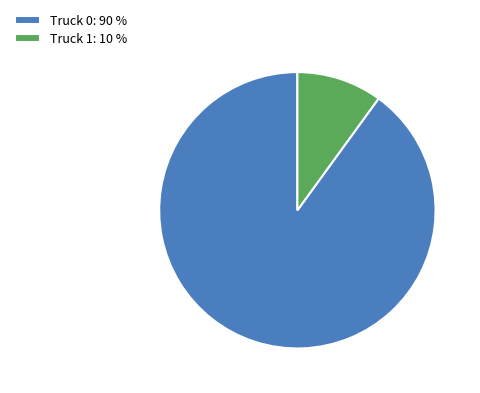

What is the largest slice in the pie chart?

Truck 0